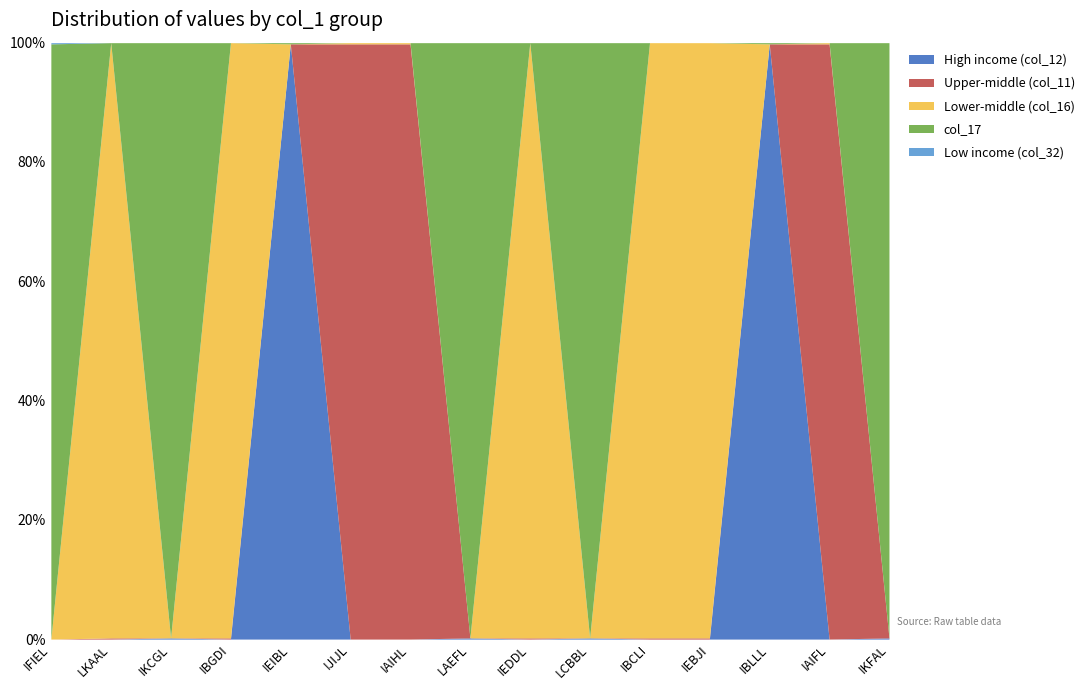

Which series has the largest total across all categories?

col_12